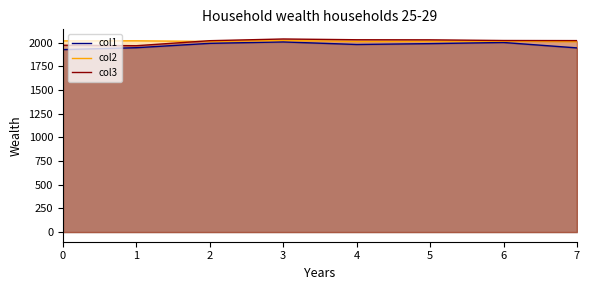

What is the minimum value for col3?

1967